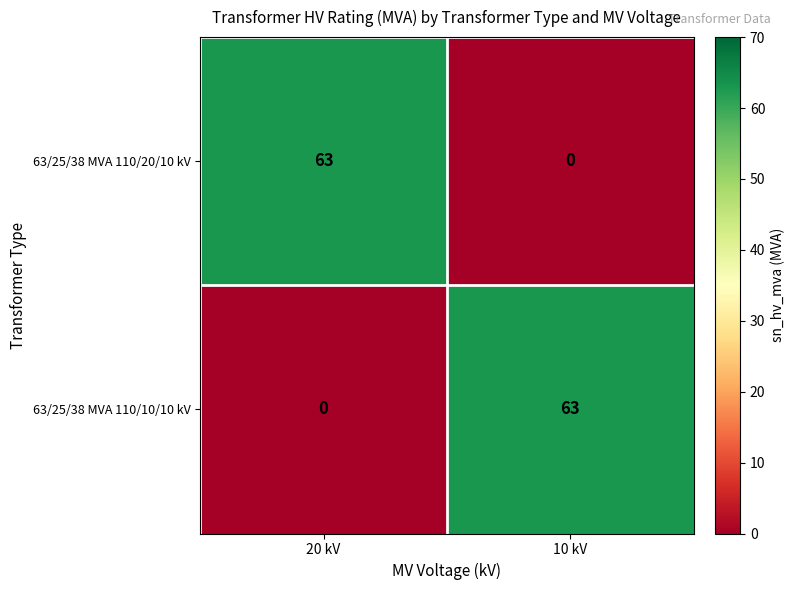

What is the spread (max minus min) of values at 10 kV?

63